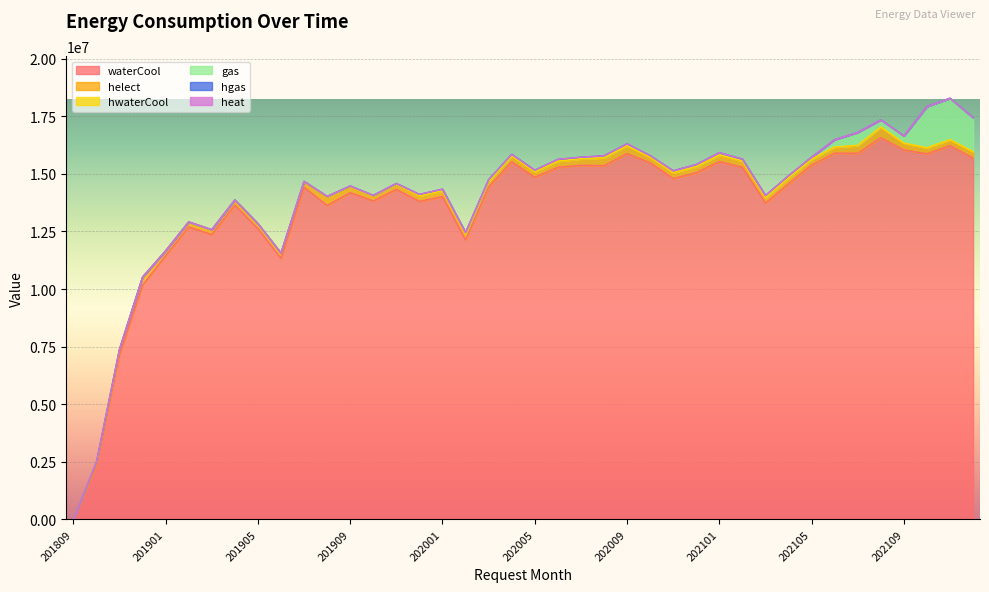

Count the number of data series in this chart.

6